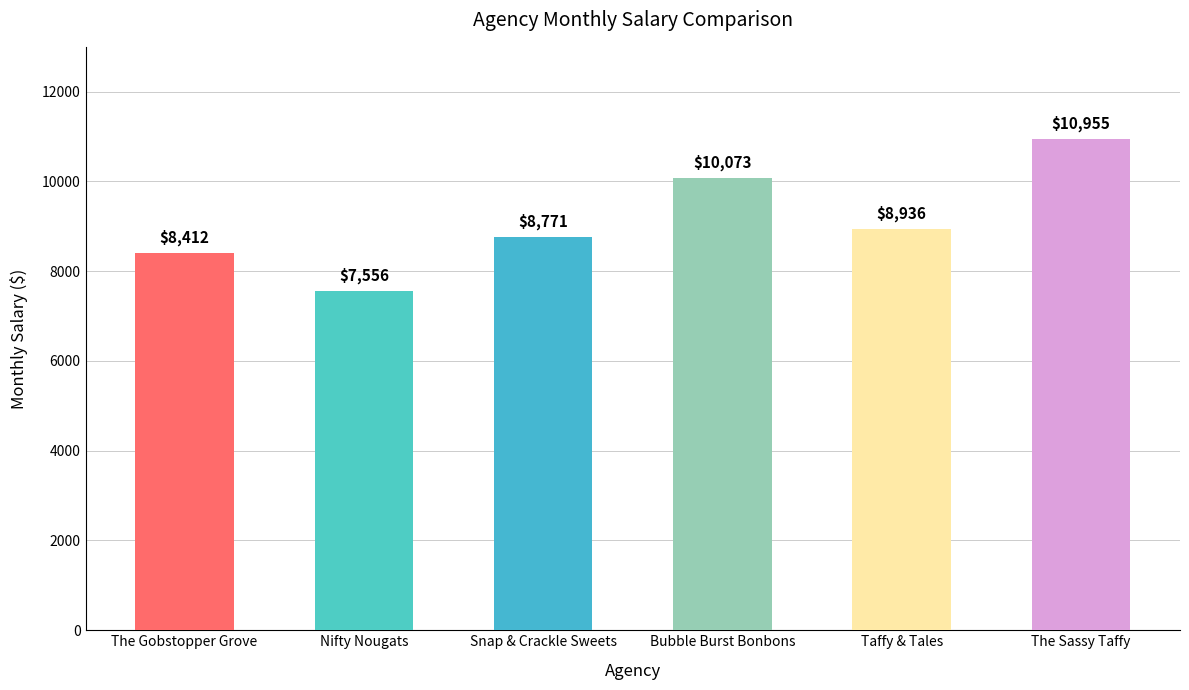

Are the bars horizontal?

No